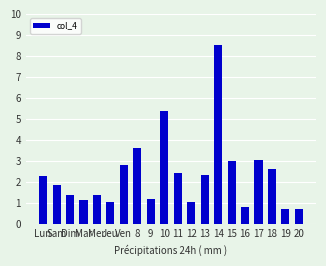

Does the chart contain any negative values?

No